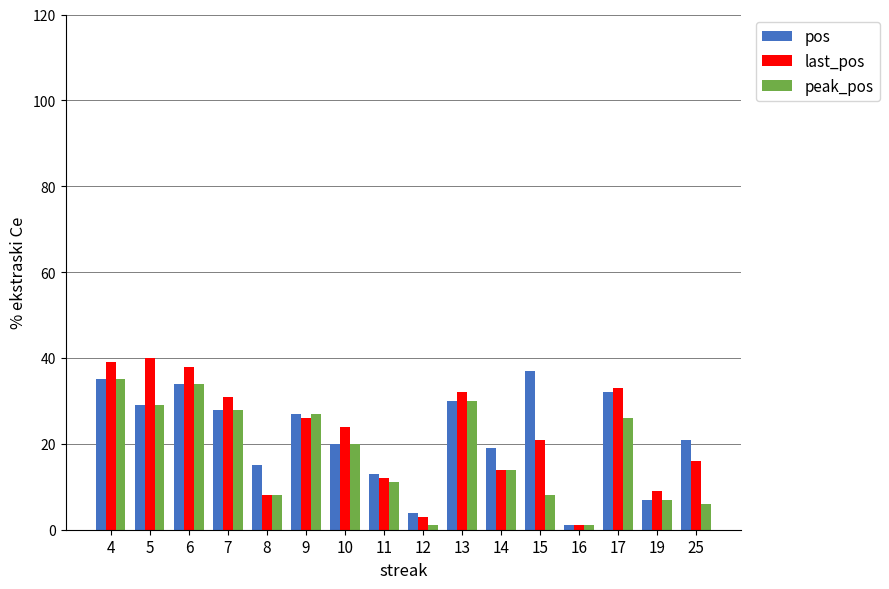

At which category does the chart reach its peak across all series?

5